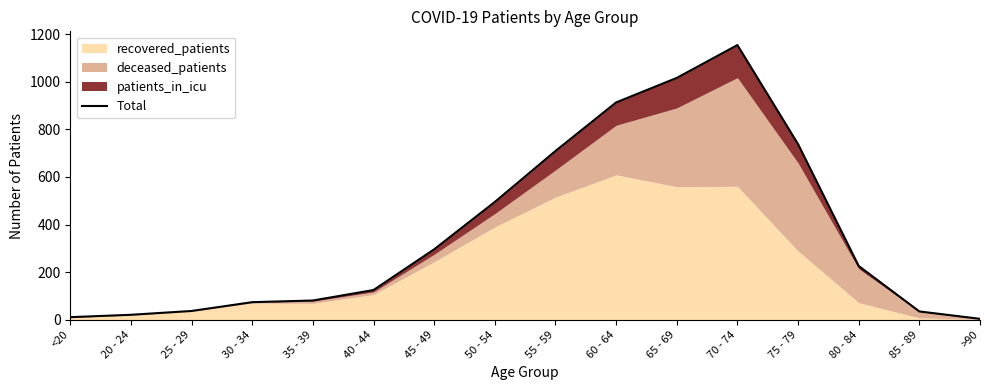

List the labels in order of value, largest first.

70 - 74, 65 - 69, 60 - 64, 75 - 79, 55 - 59, 50 - 54, 45 - 49, 80 - 84, 40 - 44, 35 - 39, 30 - 34, 25 - 29, 85 - 89, 20 - 24, <20, >90